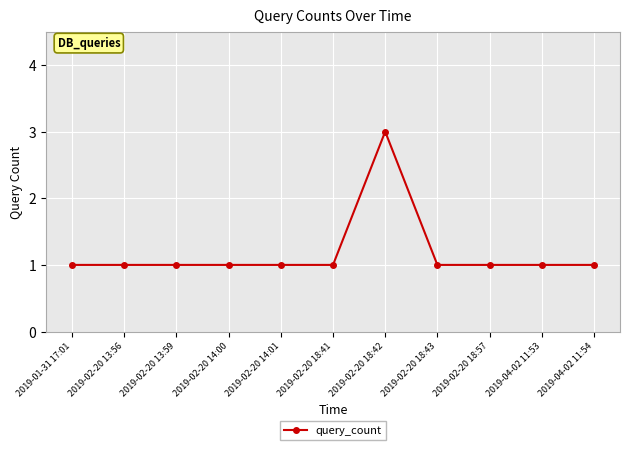

What is the label of the 9th point from the left?

2019-02-20 18:57